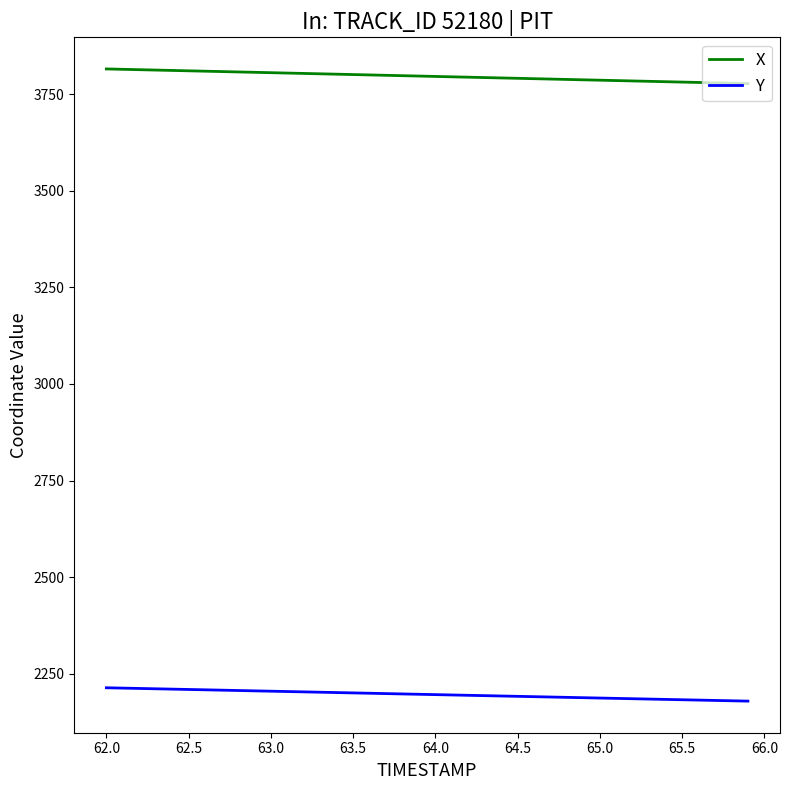

What is the maximum value for Y?

2213.4